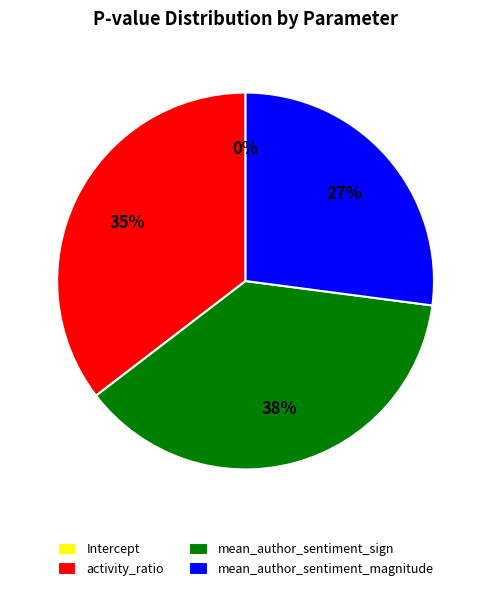

Does any single category account for the majority?

No